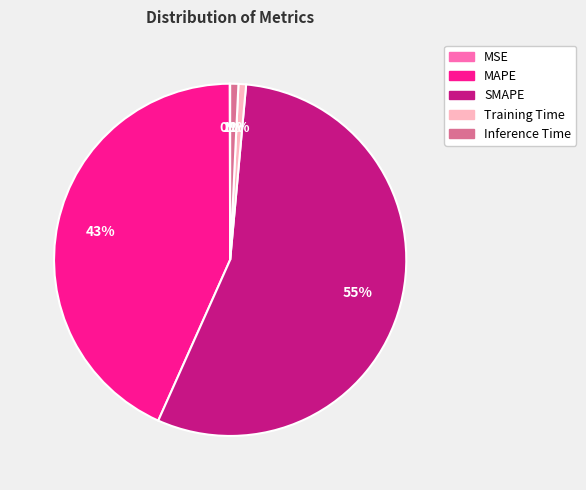

The MAPE slice represents 52% of the pie. True or false?

False